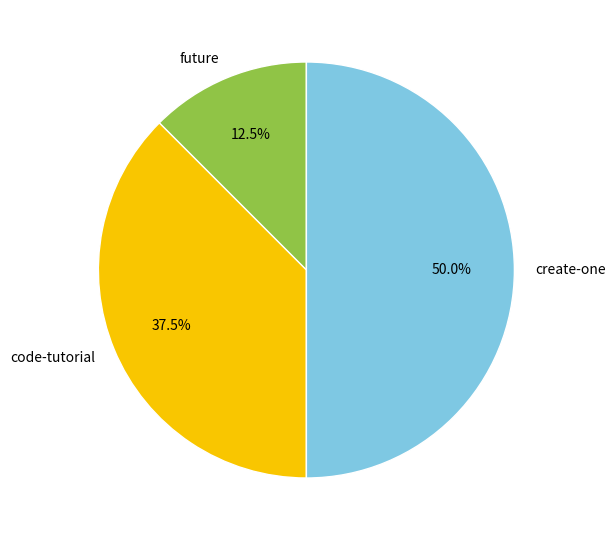

Is future the majority of the pie?

No